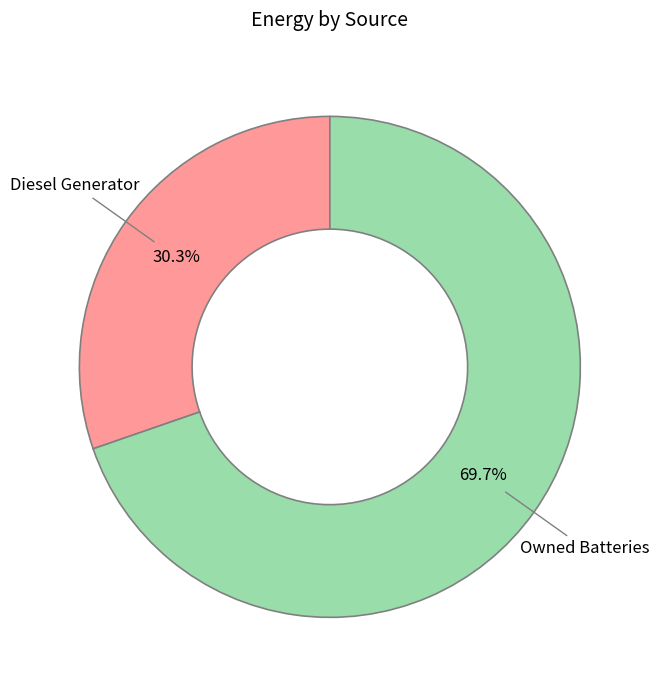

What is the smallest slice in the pie chart?

Diesel Generator